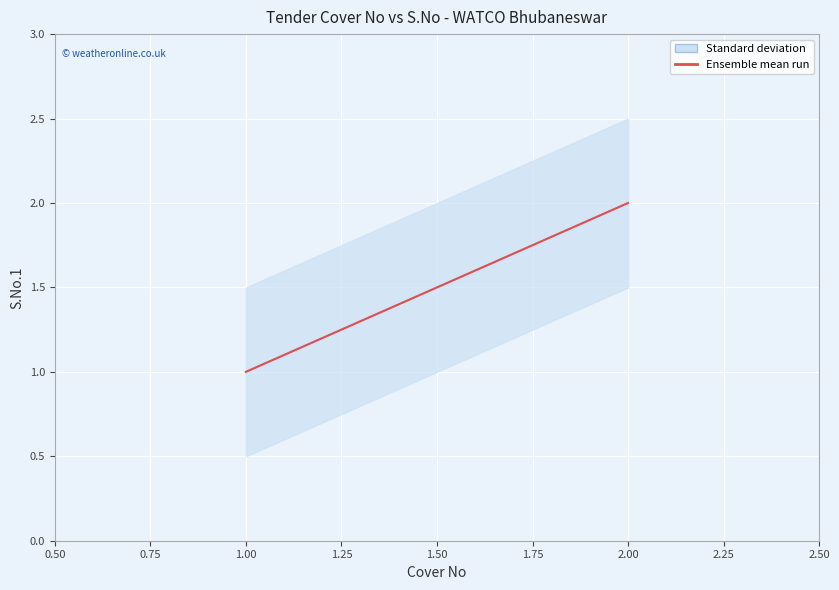

What is the smallest value displayed?

1